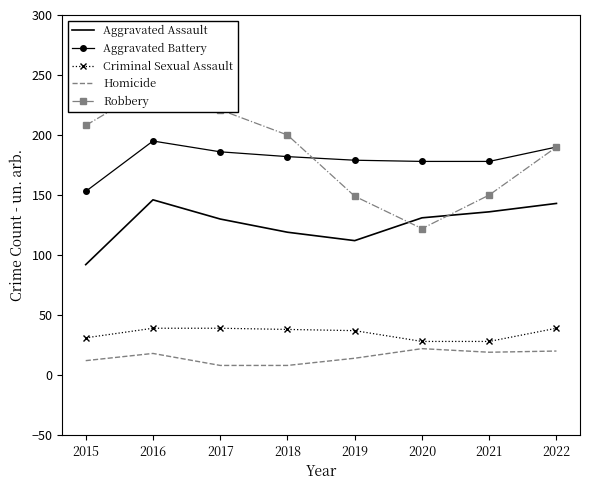

What is the difference between the Aggravated Assault values at 2017 and 2020?

1